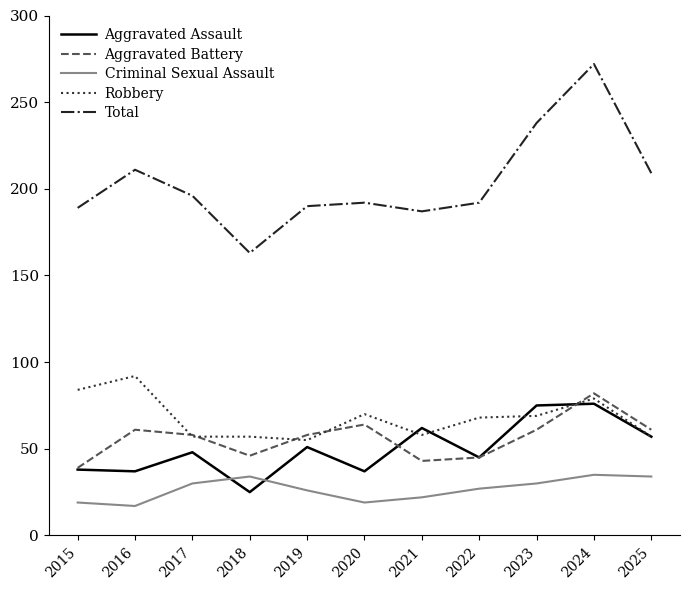

What is the sum of the Aggravated Battery values at 2015 and 2025?

100